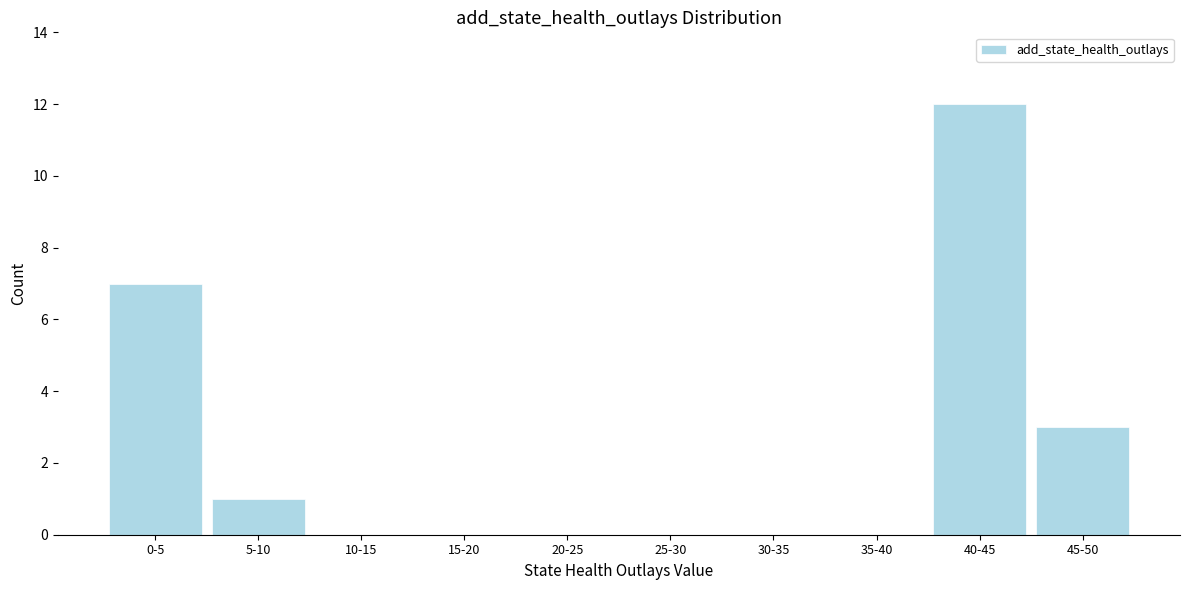

Reading left to right, extract all data points from this chart.

0-5=7	5-10=1	10-15=0	15-20=0	20-25=0	25-30=0	30-35=0	35-40=0	40-45=12	45-50=3